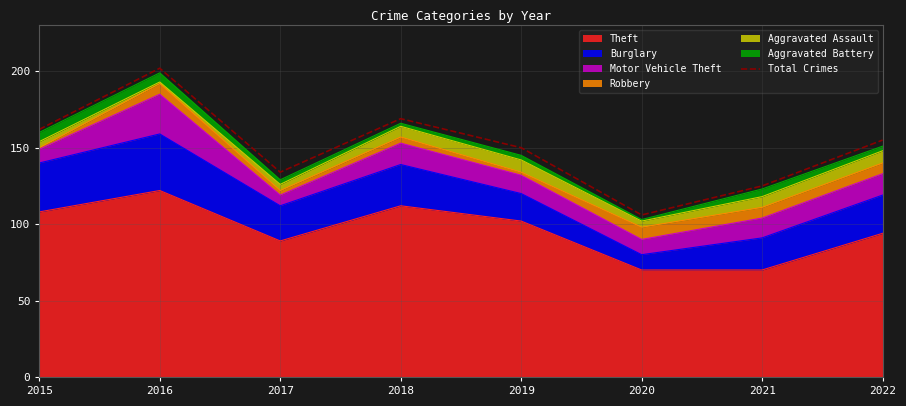

Rank the categories by value from lowest to highest.

2020, 2021, 2017, 2019, 2022, 2015, 2018, 2016